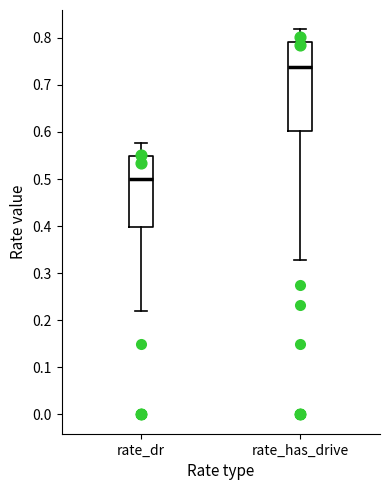

Reading left to right, read every box against the y-axis: the position of its median line, the range the box covers, and the ends of its whiskers. The values are not printed on the chart, so give them approximately, as read against the axis.

rate_dr: median 0.50, box 0.40 to 0.55, whiskers 0.22 to 0.58
rate_has_drive: median 0.74, box 0.60 to 0.79, whiskers 0.33 to 0.82